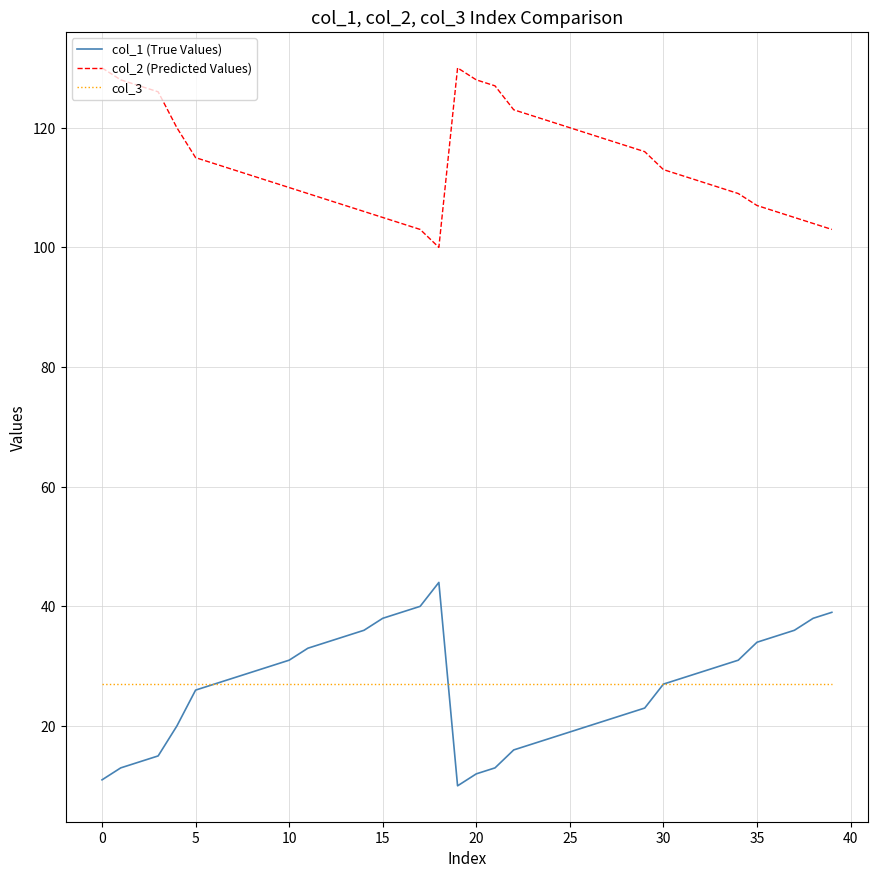

Does the chart have visible grid lines?

Yes